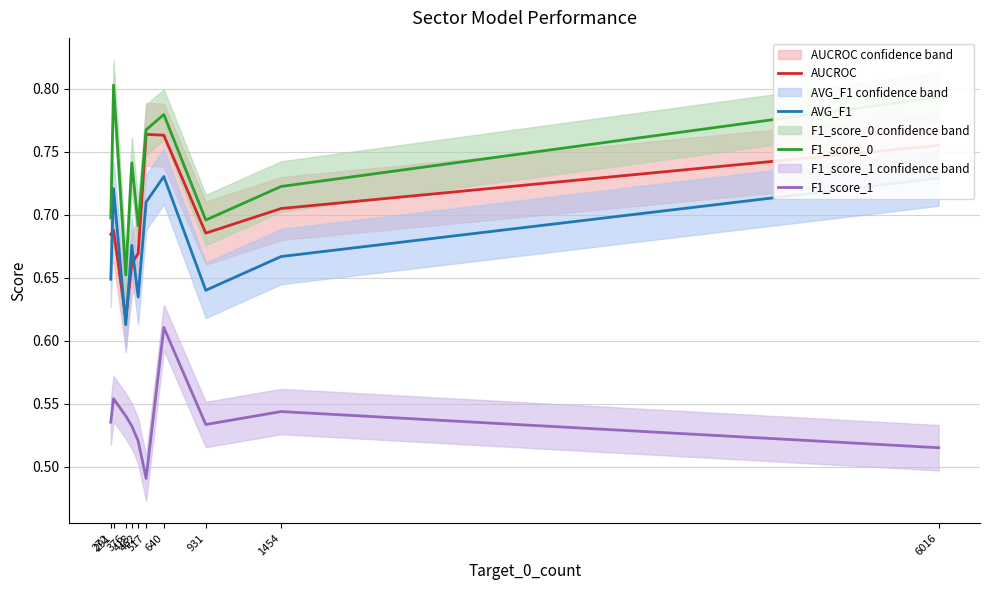

The AVG_F1 series shows 0.7 at 1454. True or false?

True